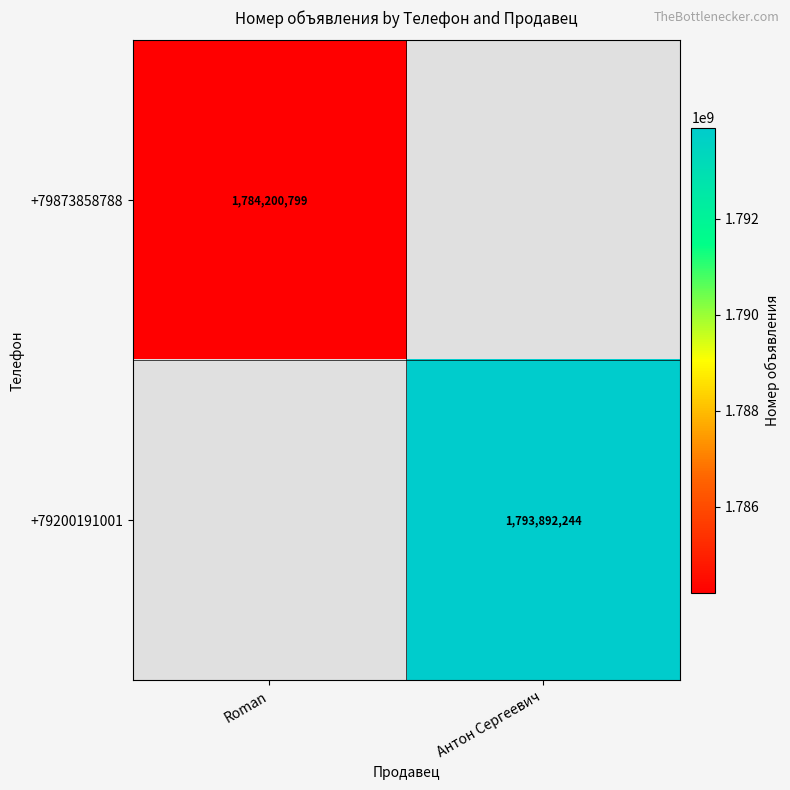

The value of +79200191001 at Антон Сергеевич is 1131072795. True or false?

False